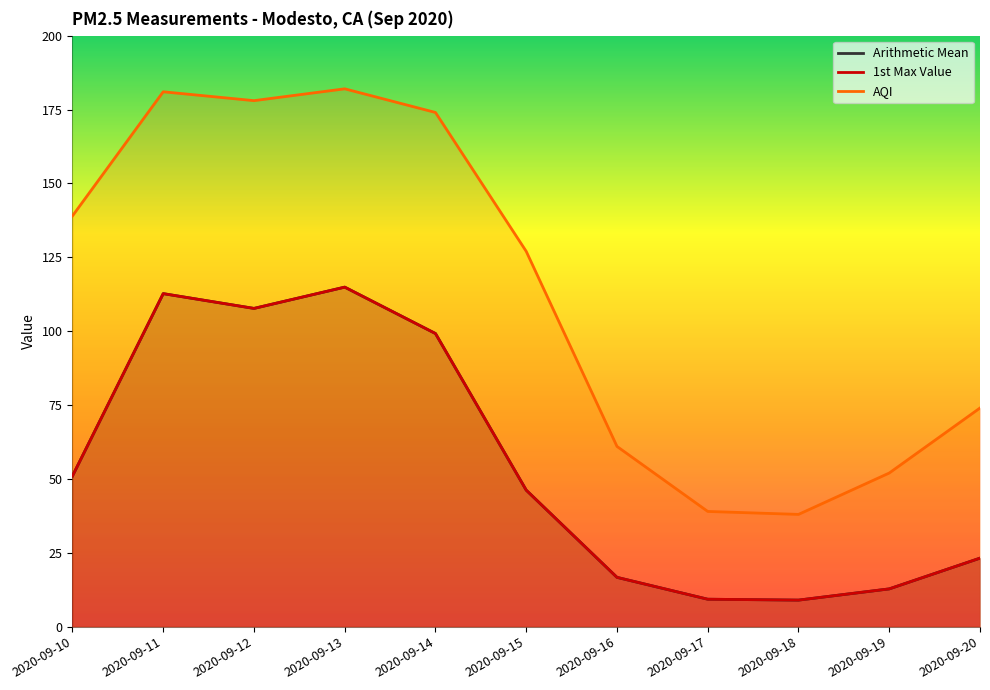

Which category has the lowest value in the 1st Max Value series?

2020-09-18